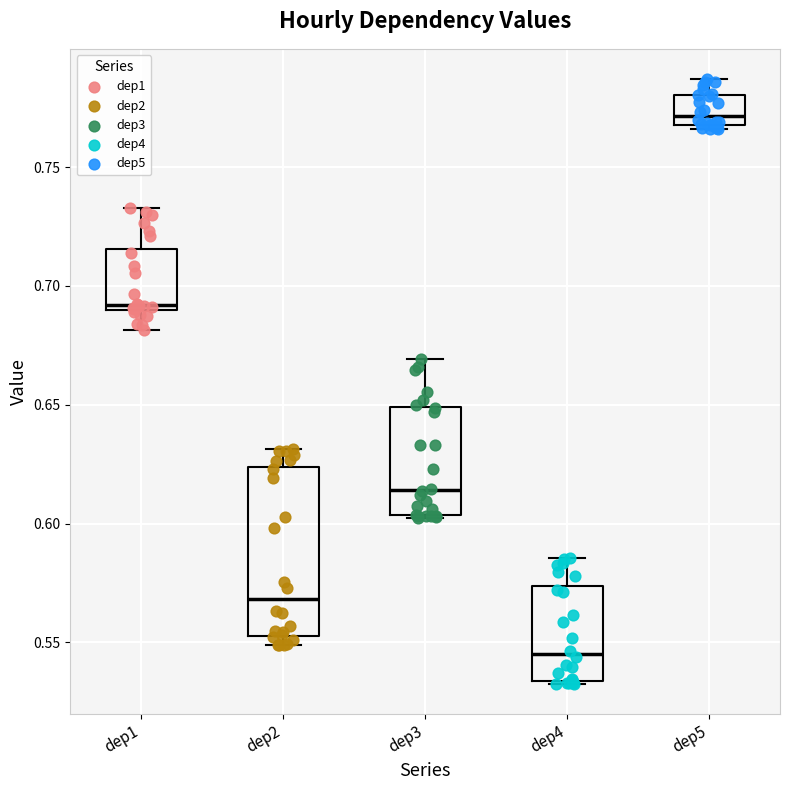

Comparing the boxes themselves (not the whiskers), which one is the tallest?

dep2